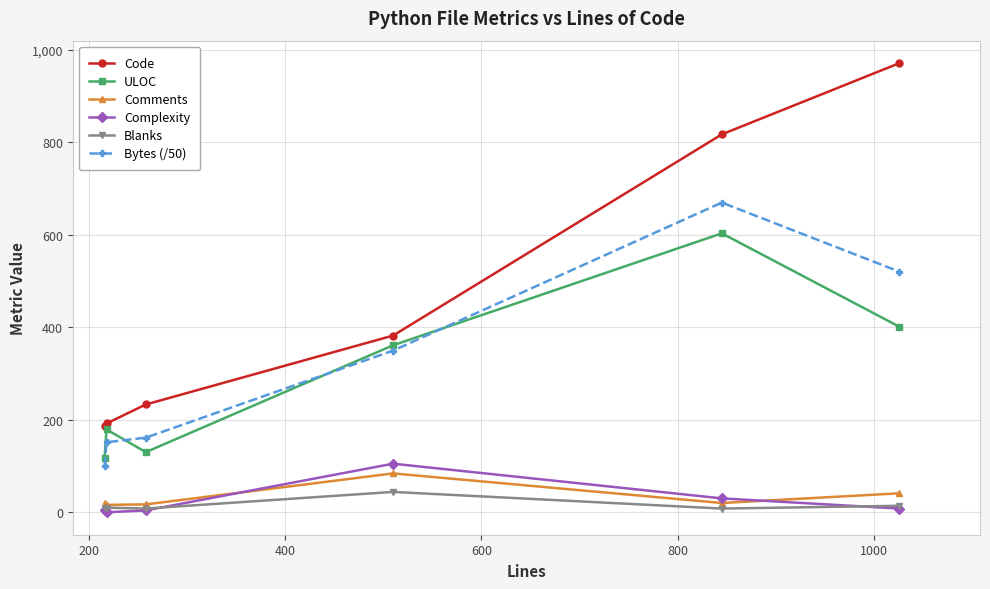

Which series has the widest spread of values?

Code